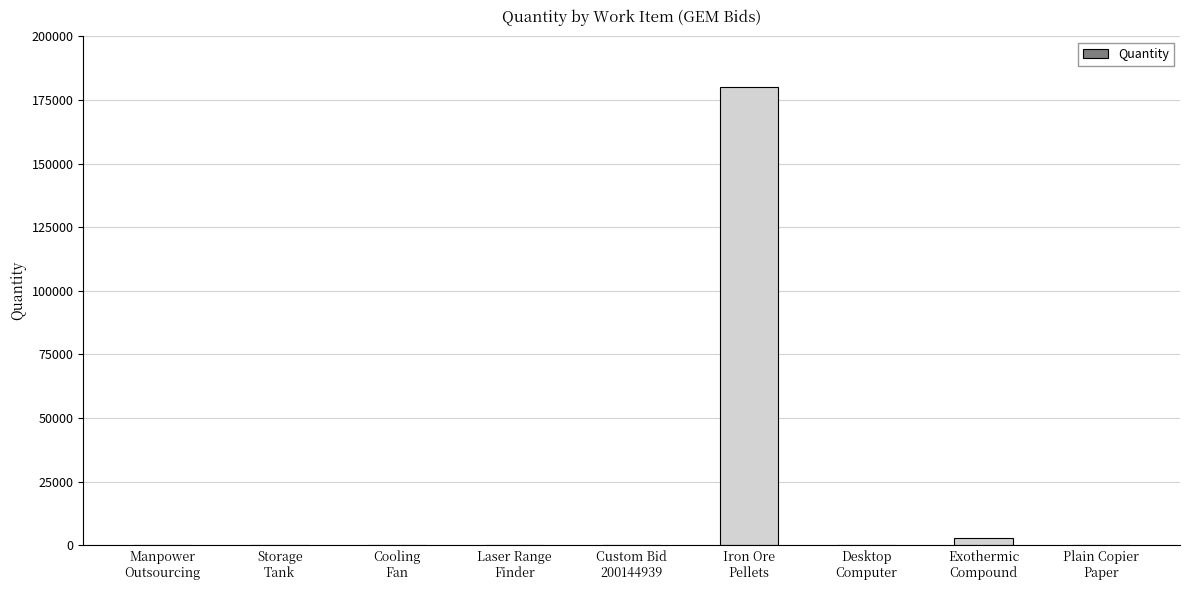

What is the greatest value displayed?

180000